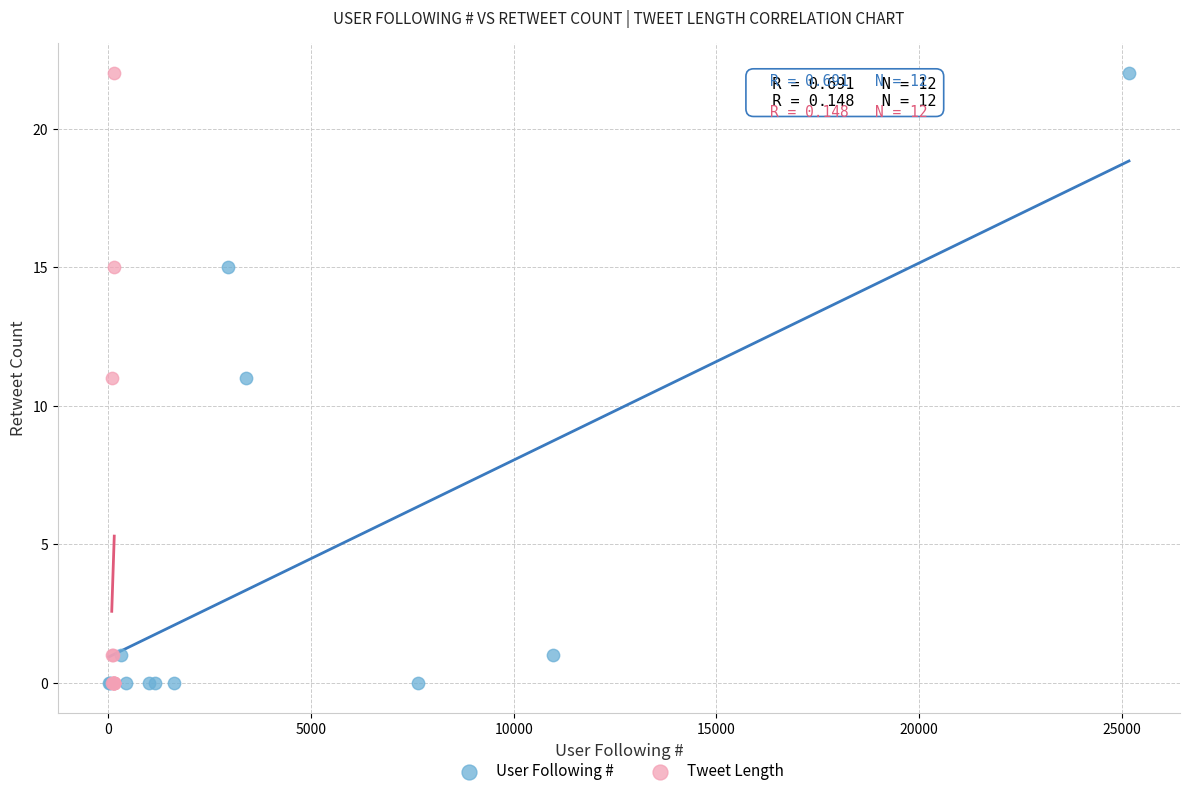

What are all the series names shown in the legend?

User Following #, Tweet Length